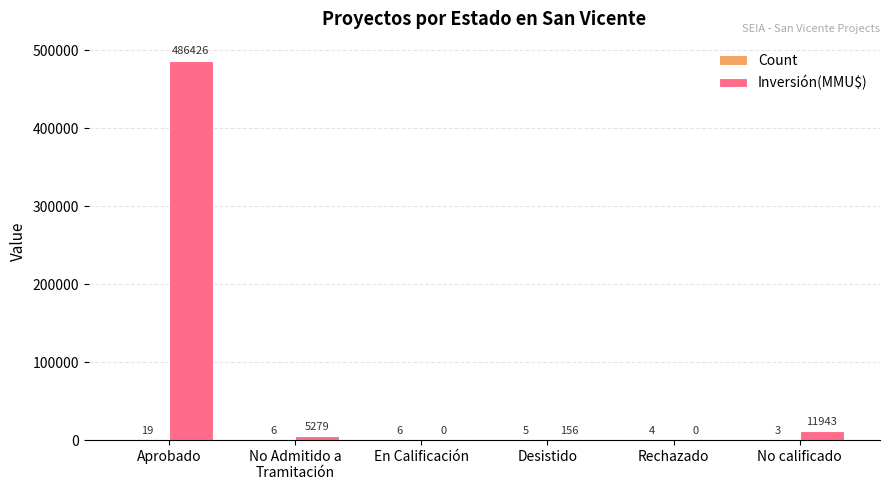

Are the bars grouped side by side (vs. stacked)?

Yes